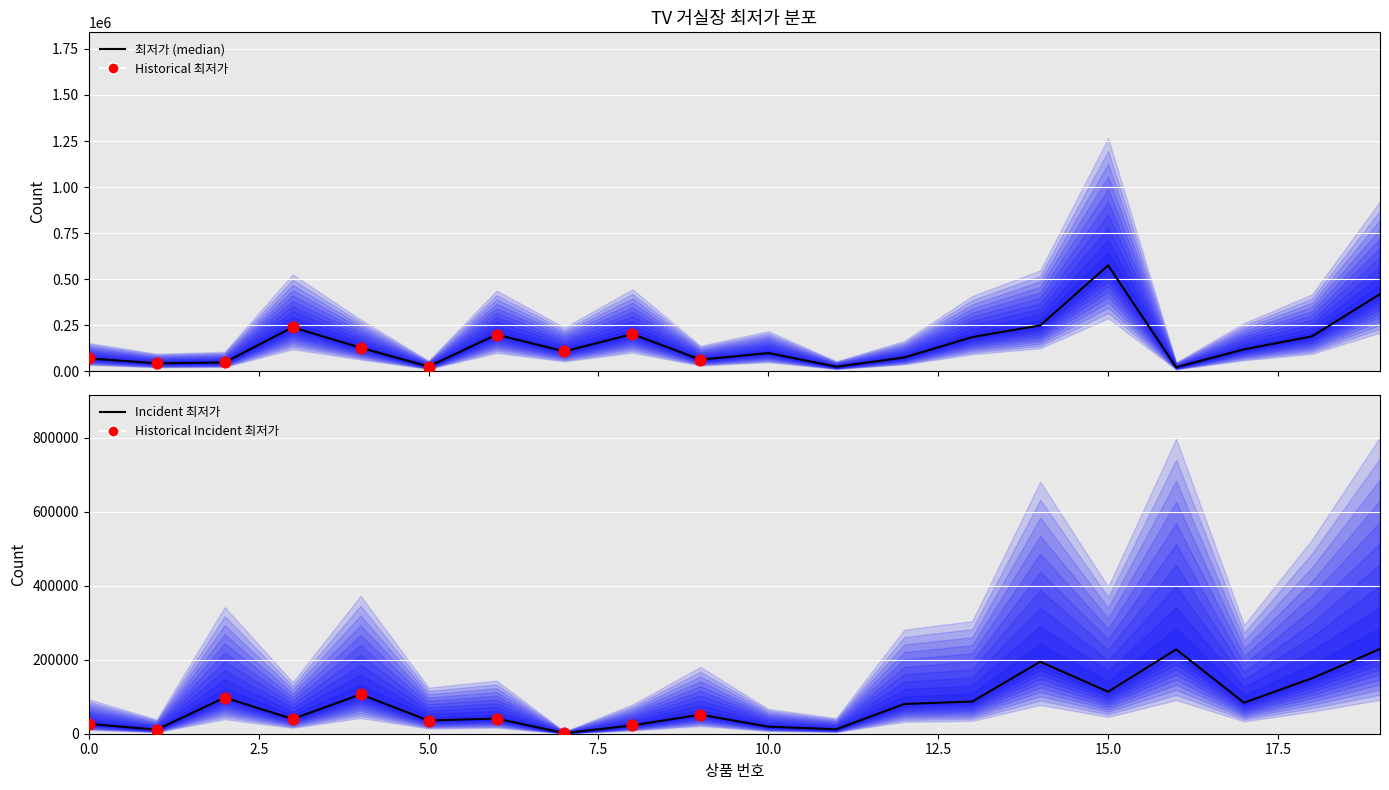

Which has a higher value, 14 or 17?

14